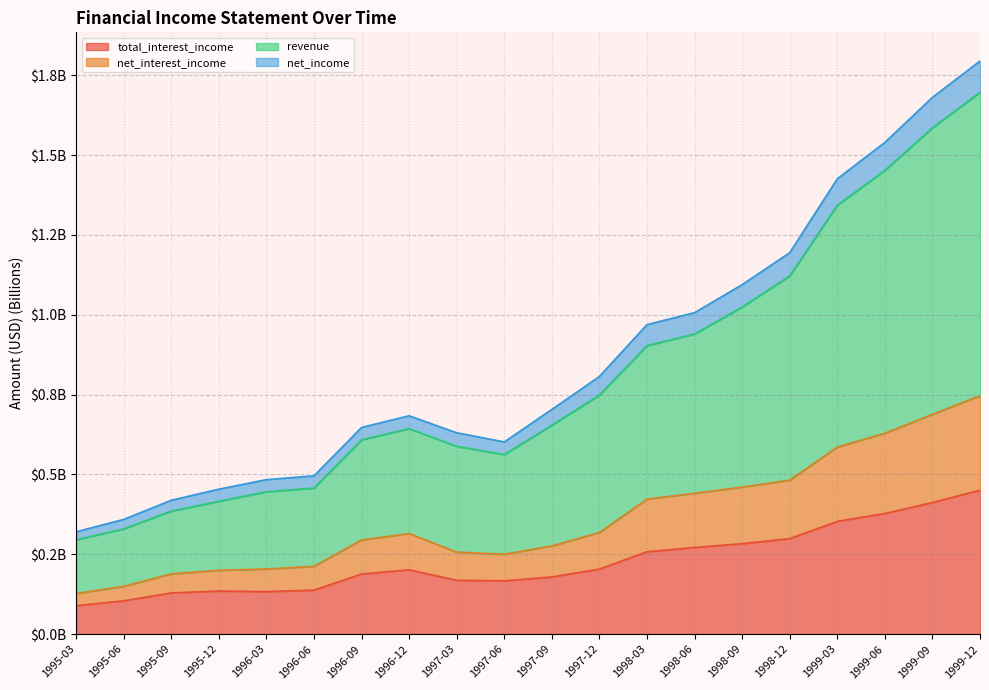

Does the chart display data point markers on the line(s)?

No